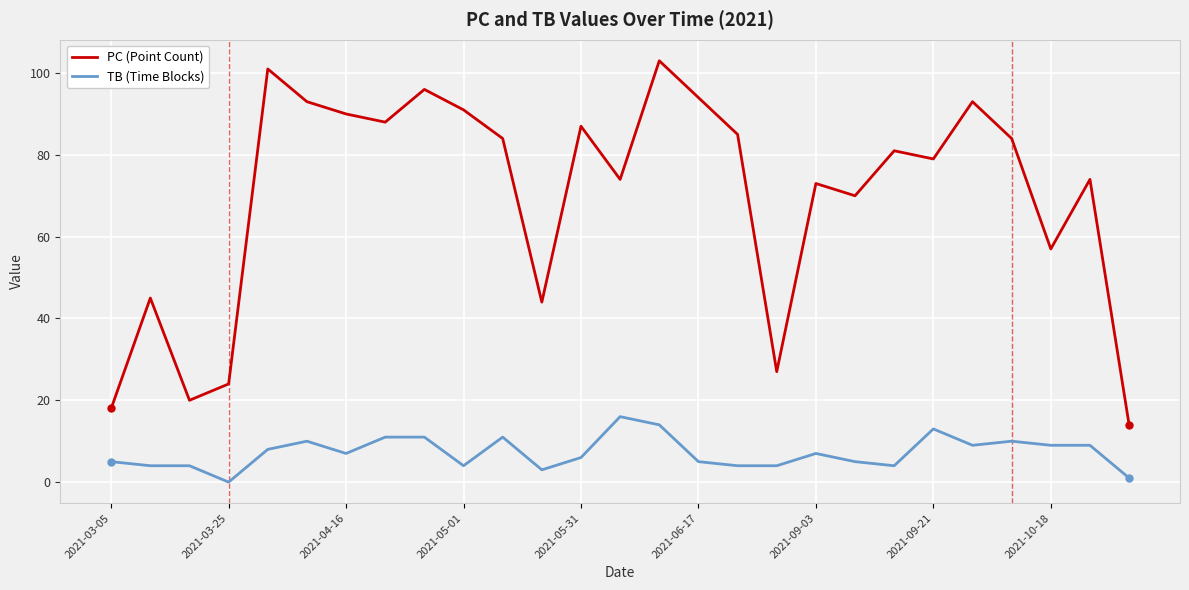

What is the greatest value displayed?

103